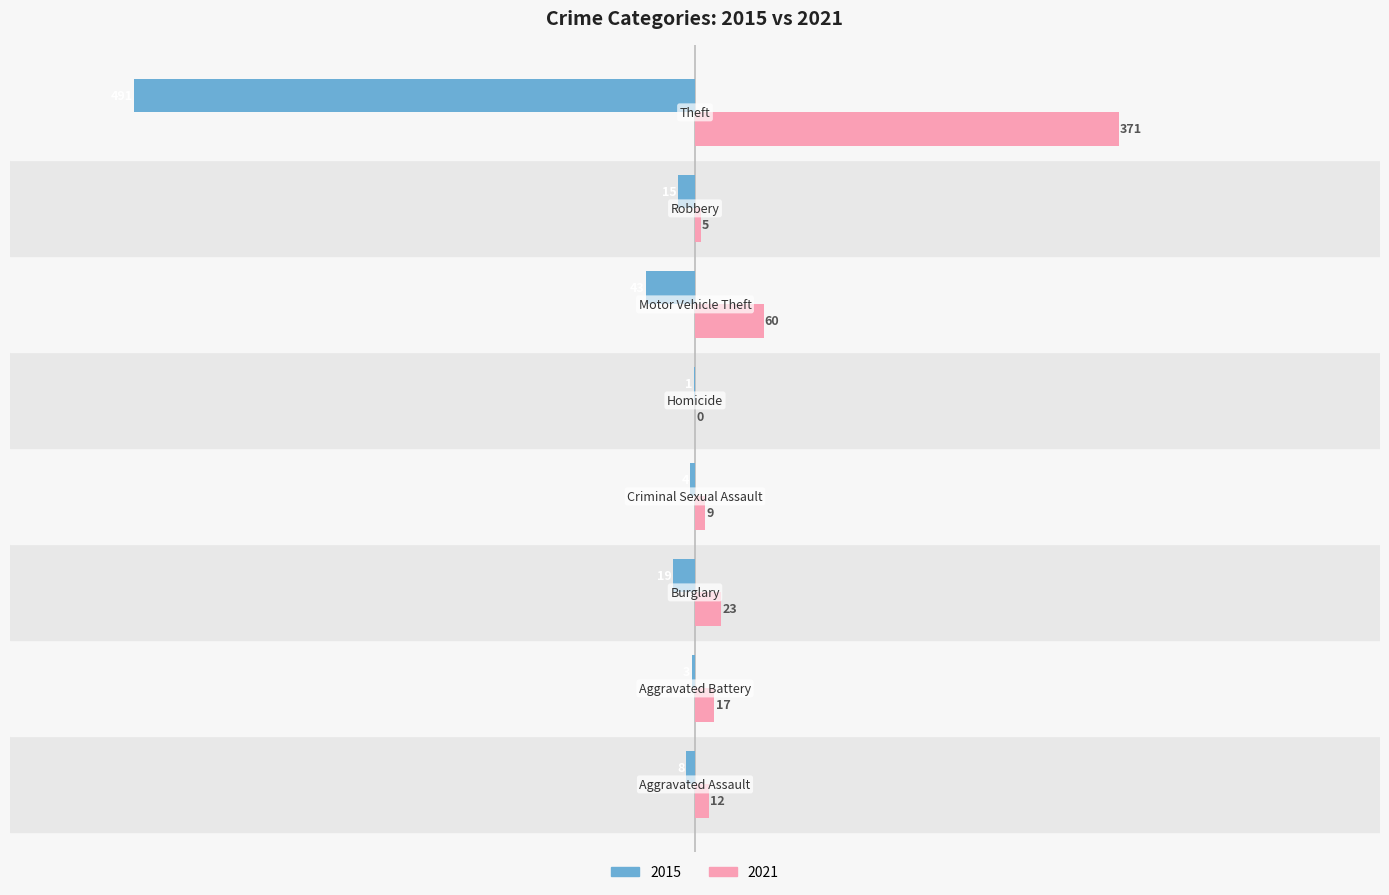

What is the sum of all 2015 values?

-584